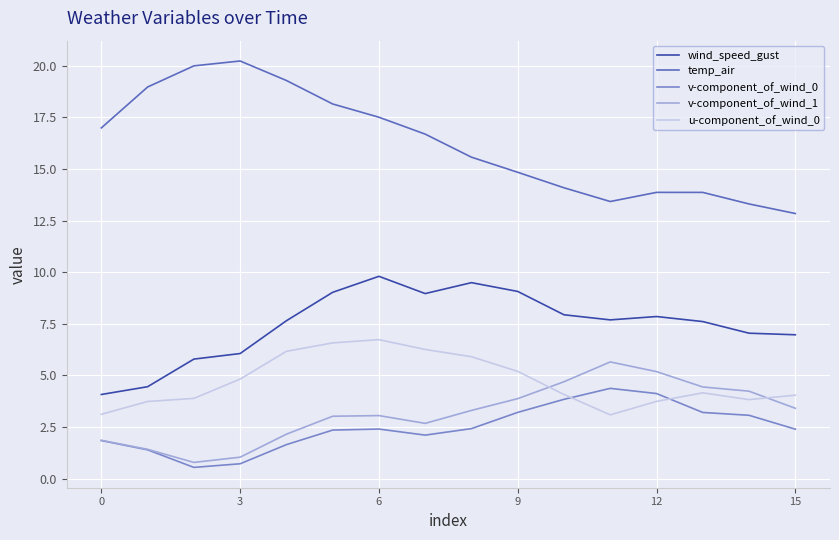

Which series has the largest total across all categories?

temp_air